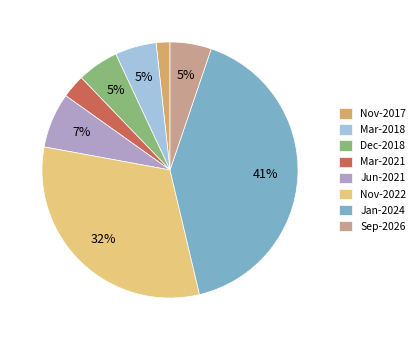

To the nearest percent, what portion does Jan-2024 represent?

41%